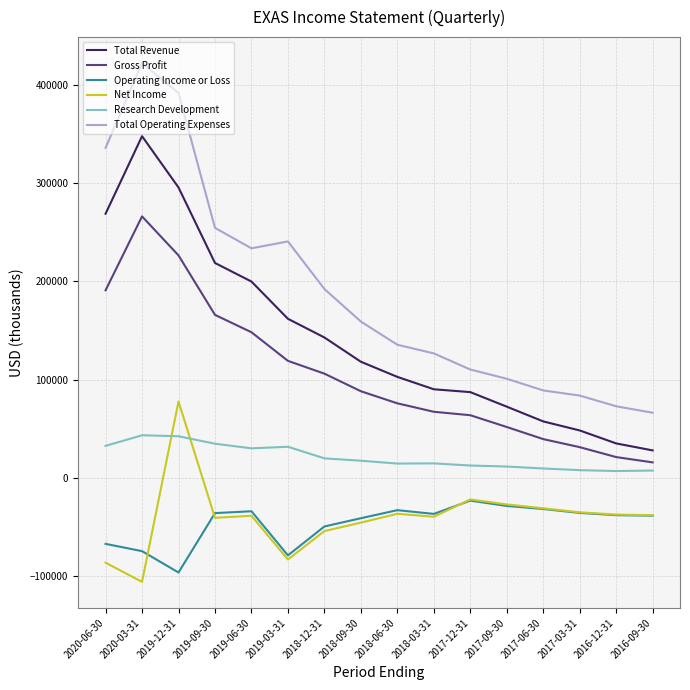

List the series in order of their peak value, lowest first.

Operating Income or Loss, Research Development, Net Income, Gross Profit, Total Revenue, Total Operating Expenses